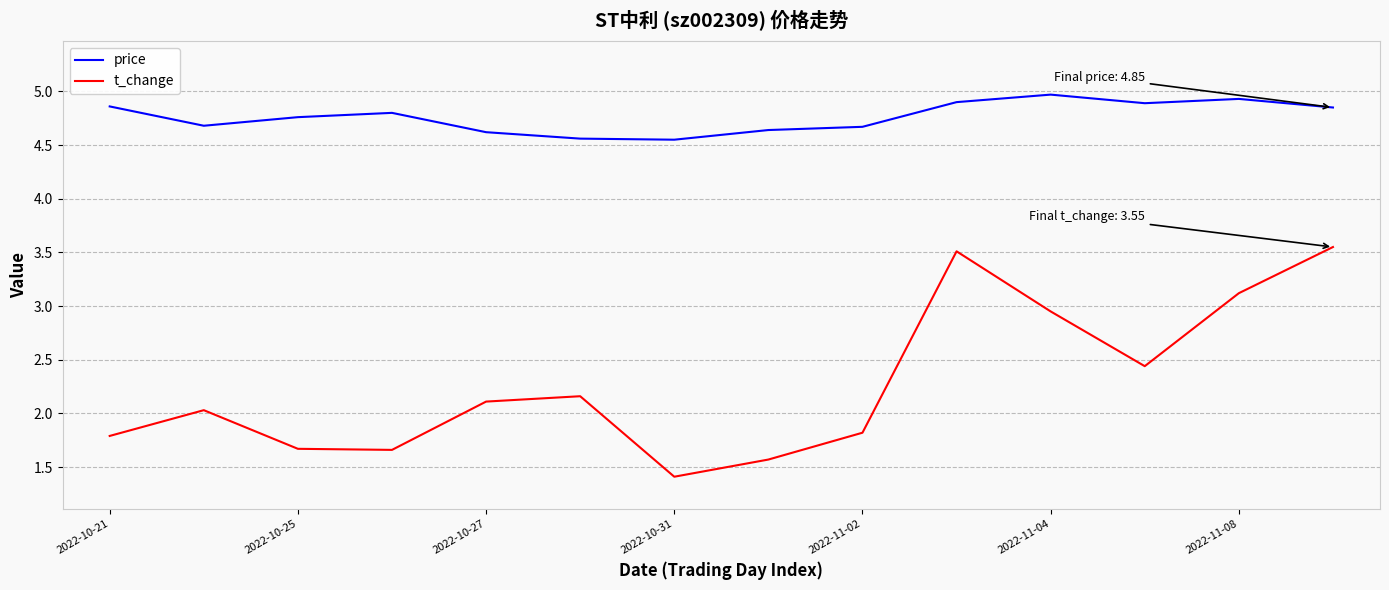

What is the average value of the t_change series?

2.3